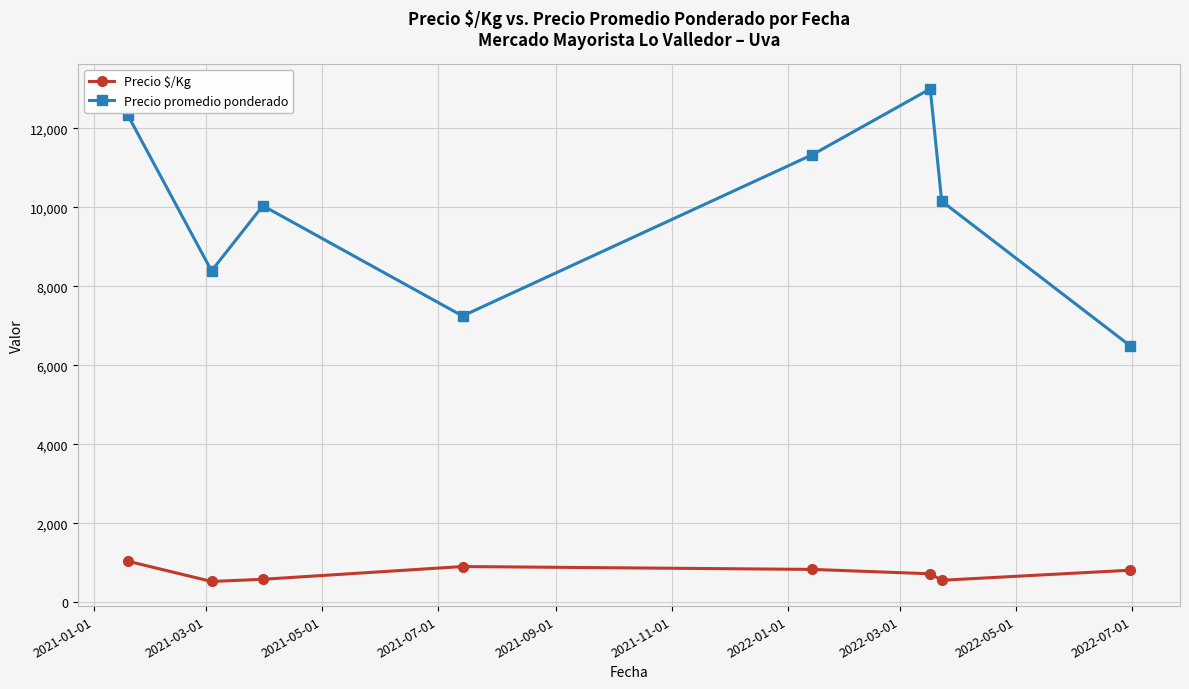

Rank the series by their maximum value, from highest to lowest.

Precio promedio ponderado, Precio $/Kg